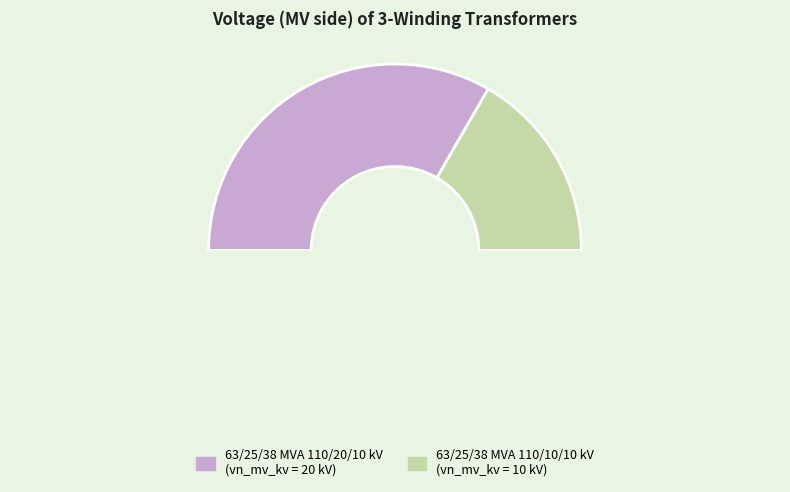

How many slices are in this pie chart?

3